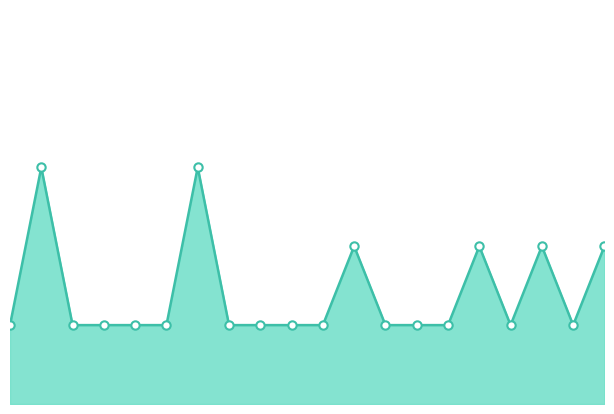

Does the chart have visible grid lines?

No